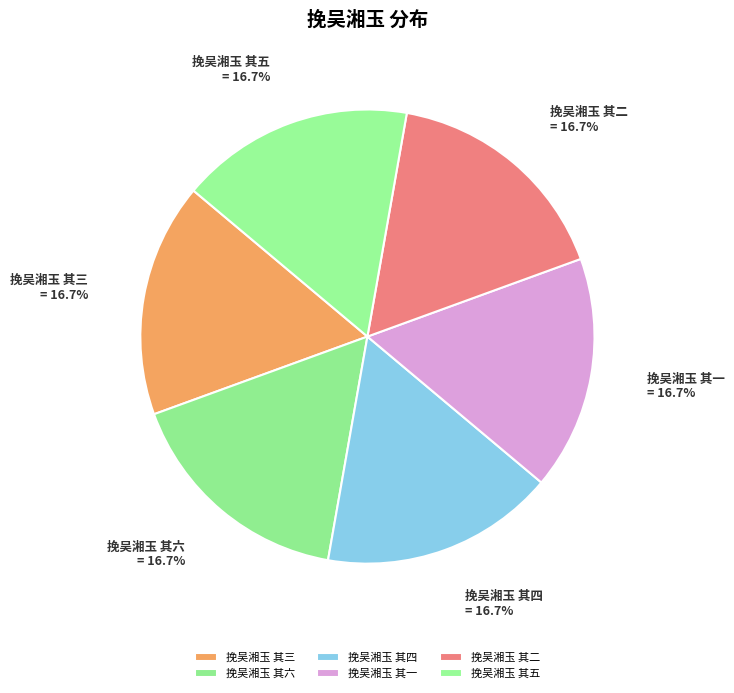

Is 挽吴湘玉 其一 the majority of the pie?

No